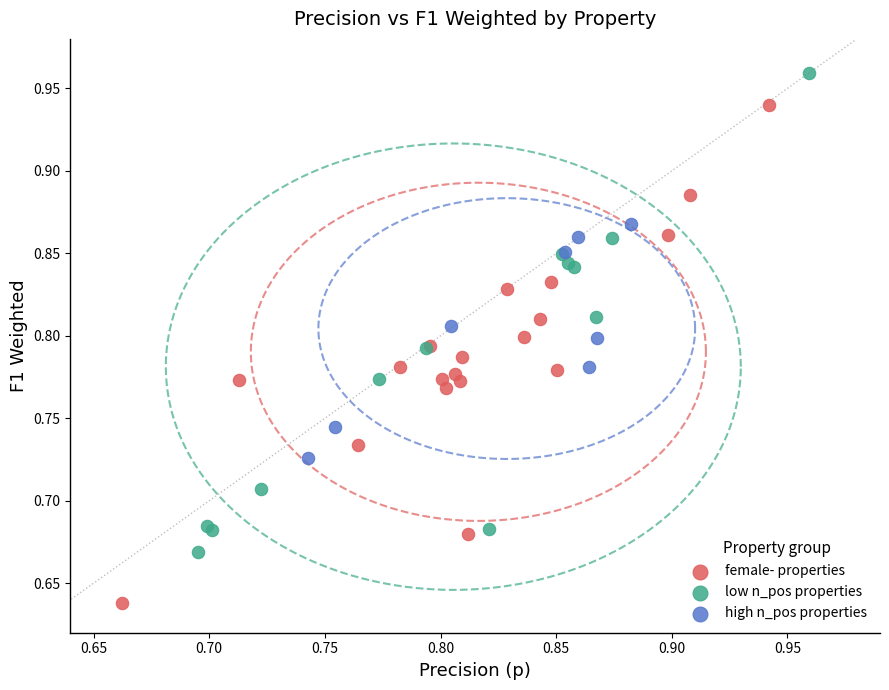

What are all the series names shown in the legend?

female- properties, low n_pos properties, high n_pos properties